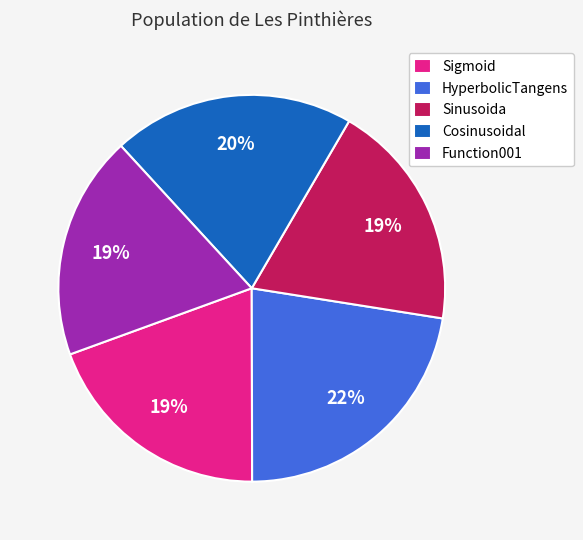

Which has a higher value, HyperbolicTangens or Sinusoida?

HyperbolicTangens